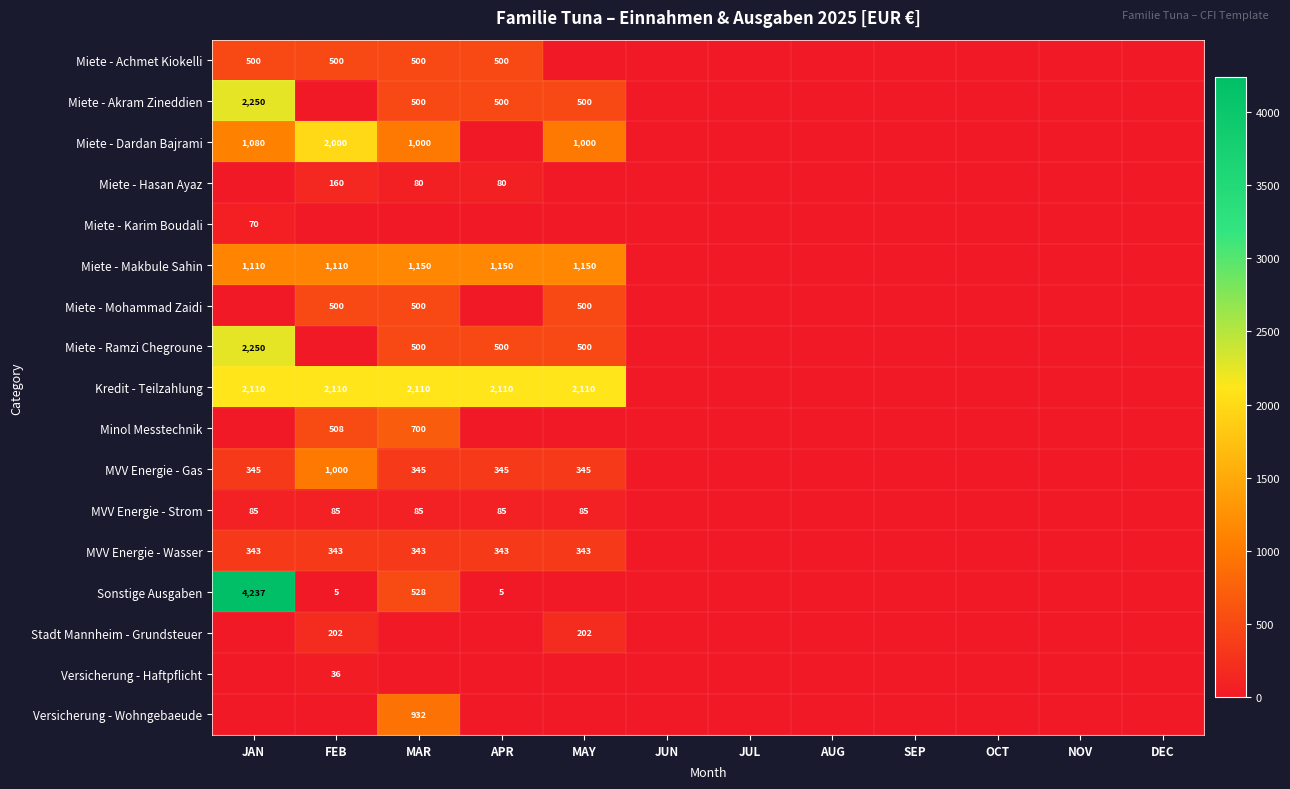

The value of Miete - Akram Zineddien at MAY is 715. True or false?

False